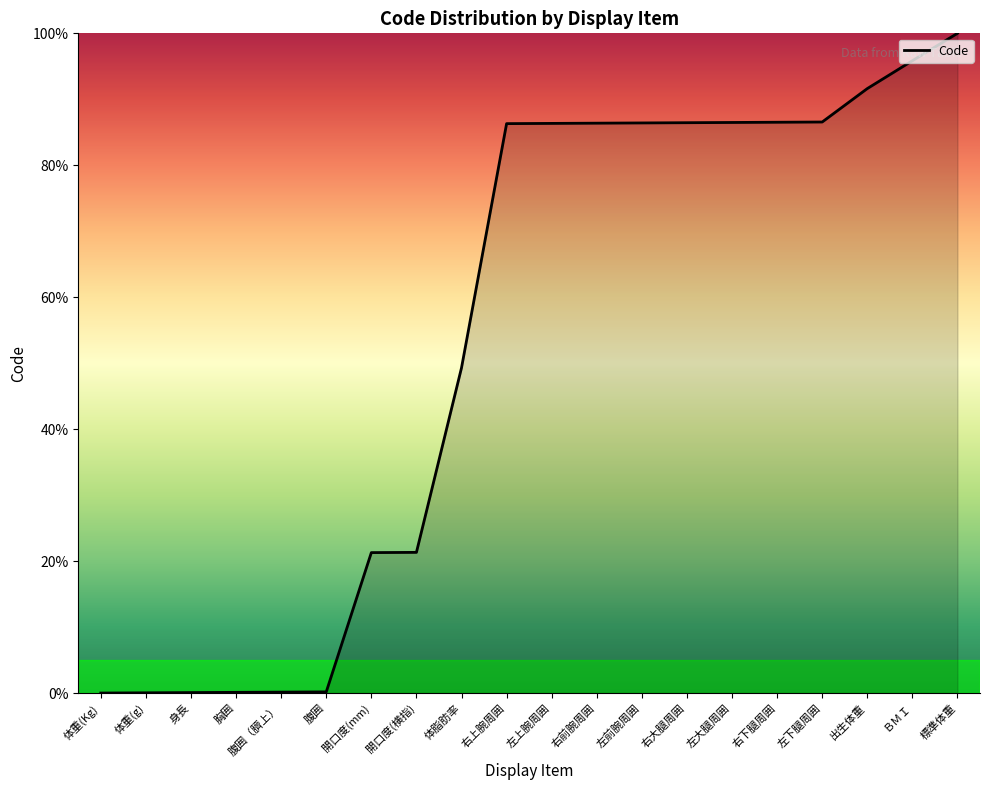

At which category does the chart reach its peak across all series?

標準体重